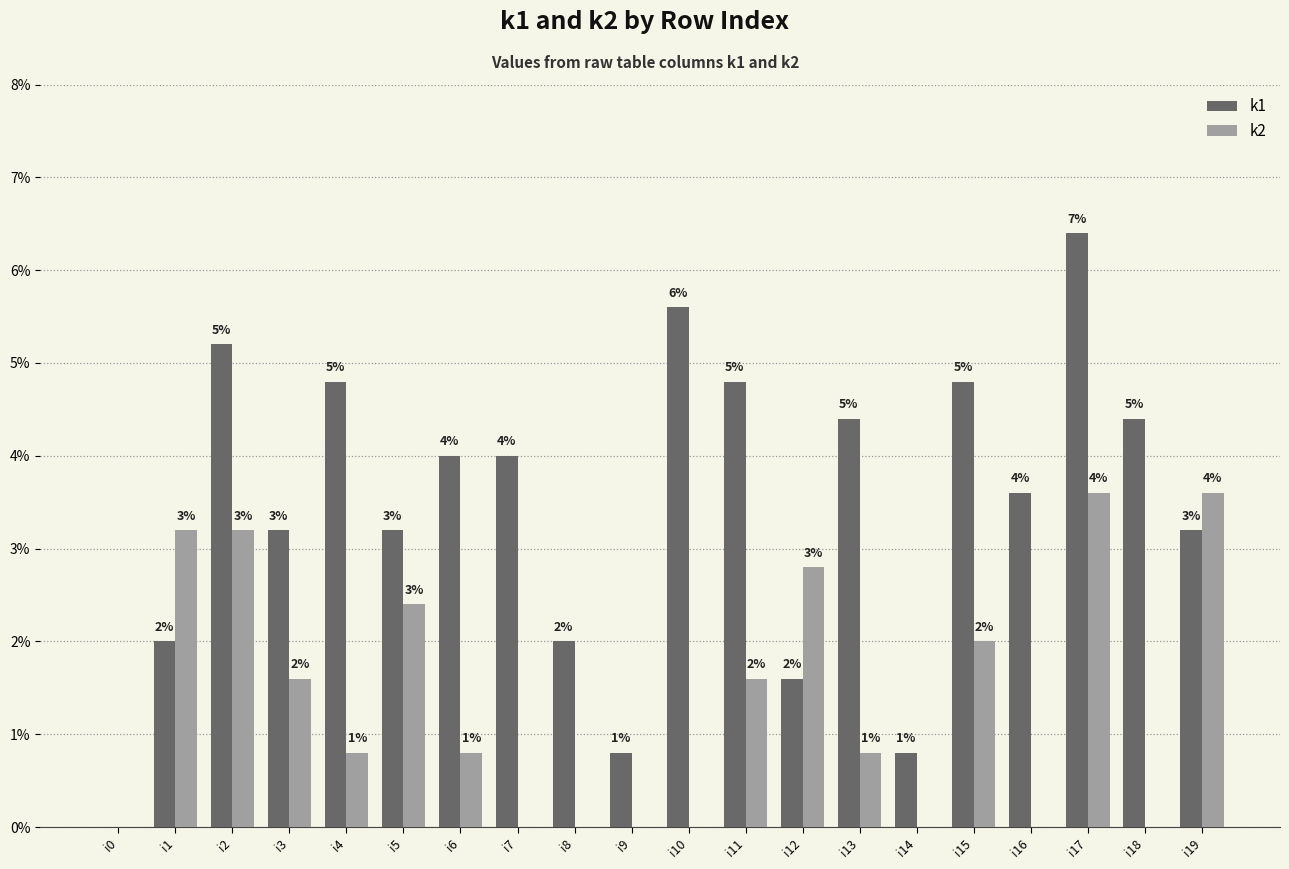

What are all the series names shown in the legend?

k1, k2